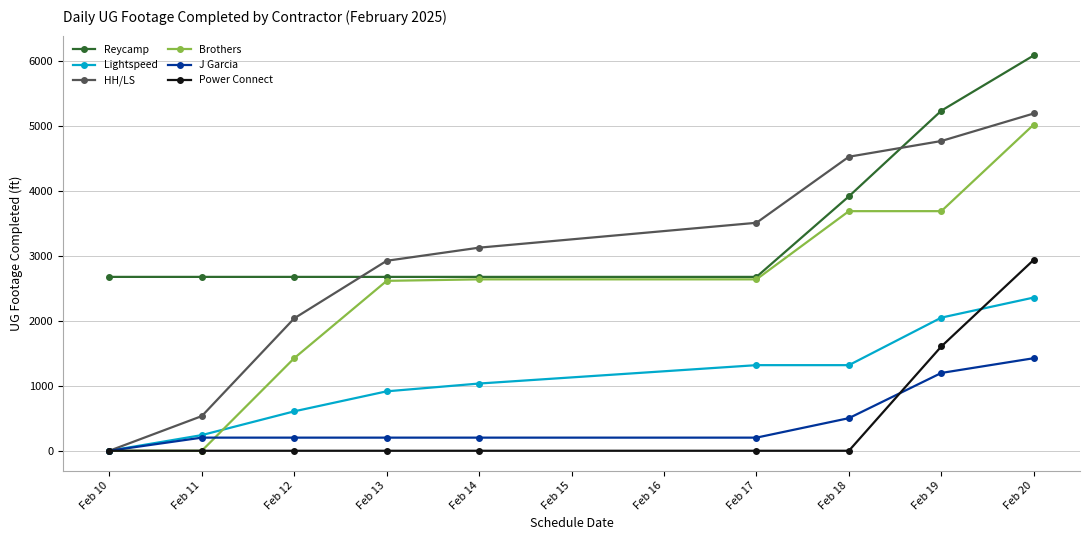

What is the value of the Reycamp point at the 9th from the left?

6087